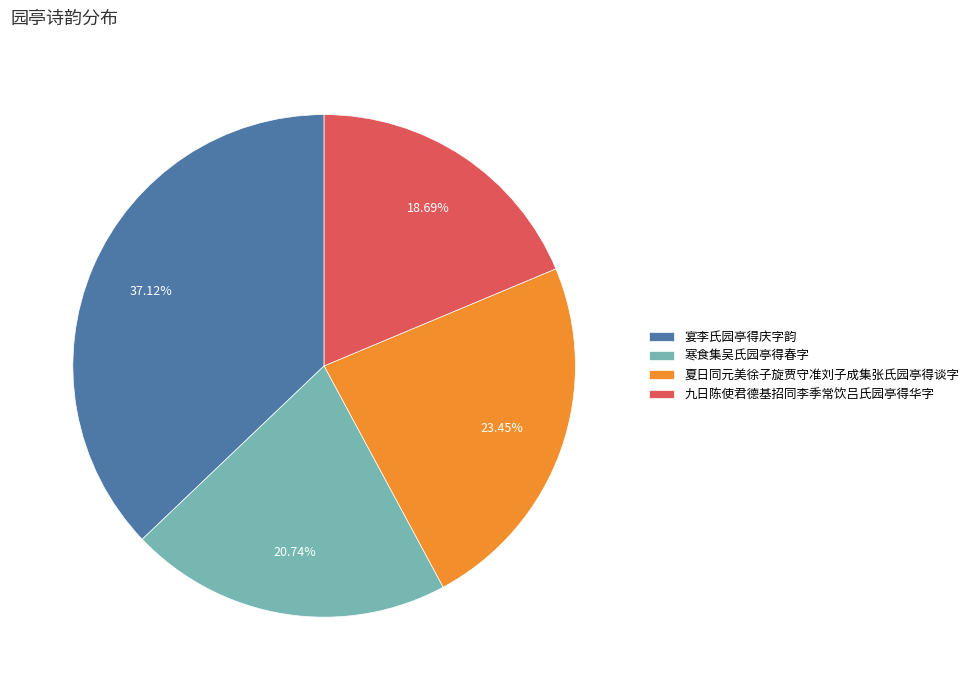

Does 夏日同元美徐子旋贾守准刘子成集张氏园亭得谈字 account for over 50% of the chart?

No